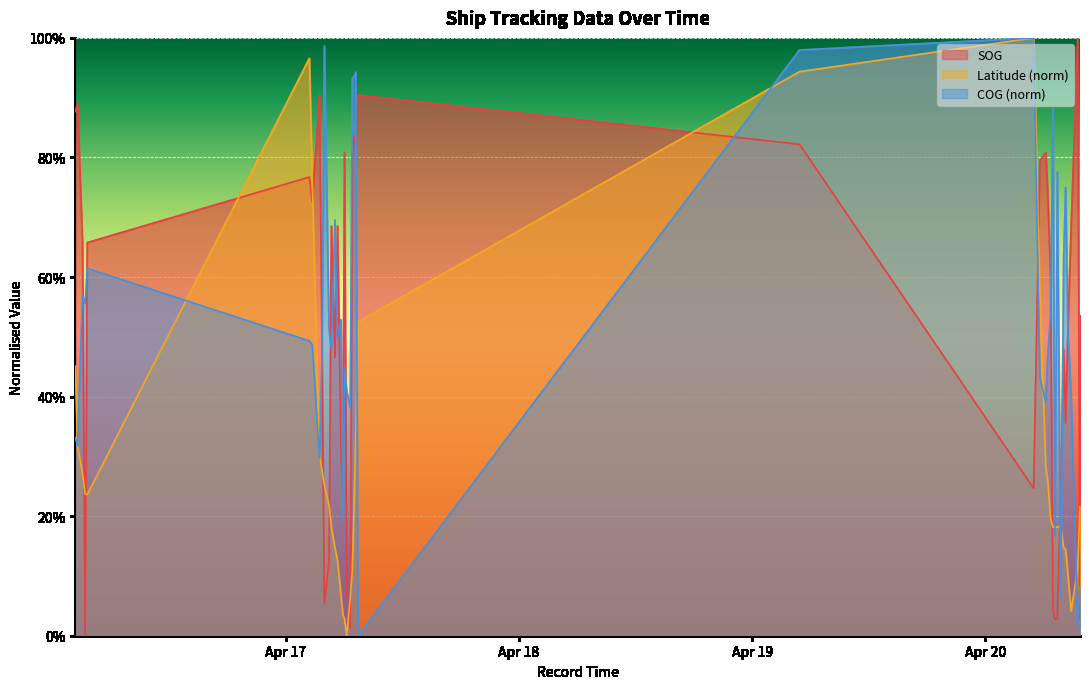

What position from the left is 2024-04-20 07:10:55?

32